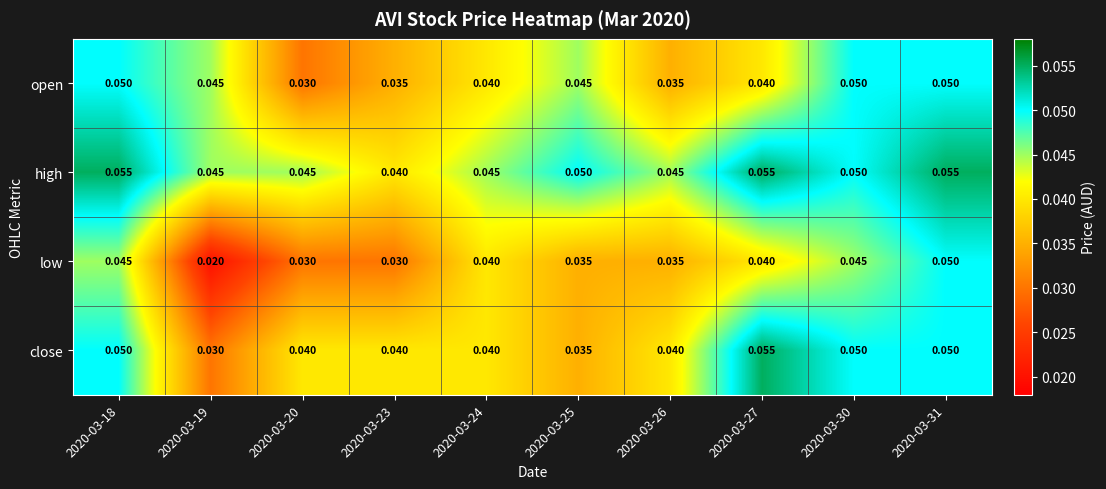

Which series has the largest range (max minus min)?

low